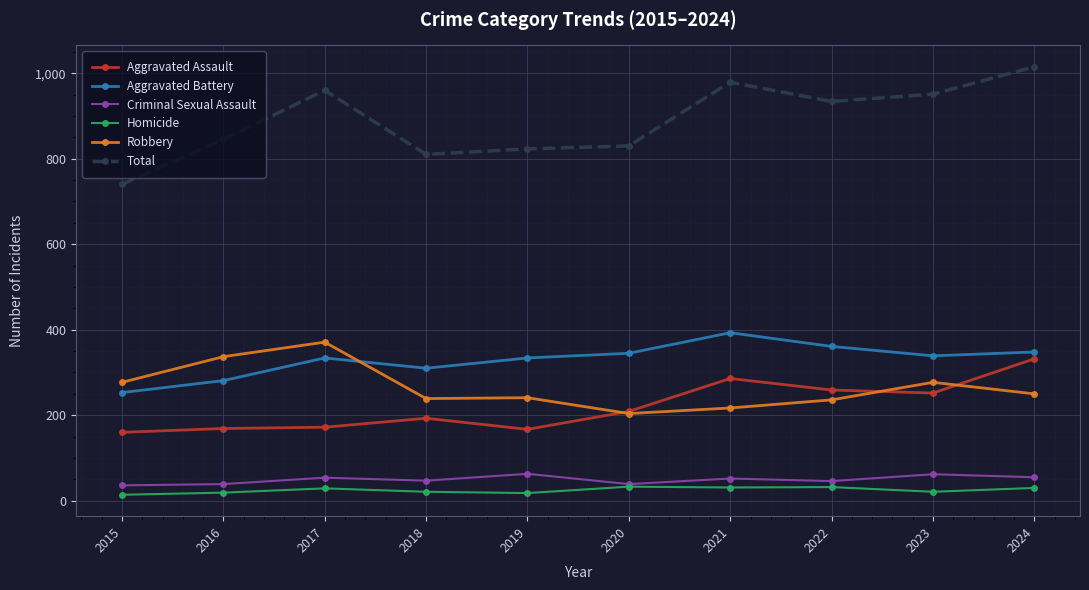

What value does the Homicide series have at 2016?

19